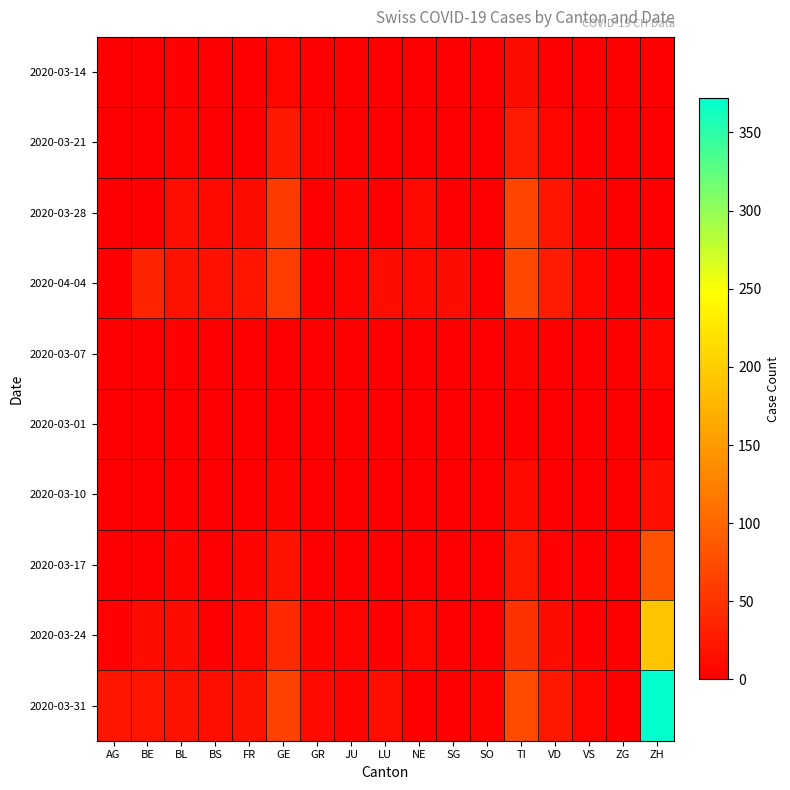

Reading left to right, transcribe all the data shown in this chart.

2020-03-14: AG=0	BE=0	BL=2	BS=0	FR=0	GE=8	GR=0	JU=0	LU=0	NE=0	SG=0	SO=0	TI=13	VD=1	VS=0	ZG=0	ZH=0
2020-03-21: AG=0	BE=0	BL=4	BS=0	FR=0	GE=25	GR=3	JU=1	LU=0	NE=0	SG=0	SO=0	TI=28	VD=8	VS=0	ZG=0	ZH=0
2020-03-28: AG=0	BE=0	BL=14	BS=11	FR=12	GE=59	GR=0	JU=5	LU=0	NE=11	SG=0	SO=0	TI=67	VD=21	VS=5	ZG=0	ZH=0
2020-04-04: AG=0	BE=35	BL=19	BS=16	FR=21	GE=61	GR=0	JU=3	LU=12	NE=10	SG=13	SO=0	TI=72	VD=28	VS=7	ZG=0	ZH=0
2020-03-07: AG=0	BE=0	BL=2	BS=0	FR=0	GE=0	GR=0	JU=0	LU=0	NE=0	SG=0	SO=0	TI=4	VD=0	VS=0	ZG=0	ZH=6
2020-03-01: AG=0	BE=0	BL=0	BS=0	FR=0	GE=0	GR=0	JU=0	LU=0	NE=0	SG=0	SO=0	TI=0	VD=0	VS=0	ZG=0	ZH=0
2020-03-10: AG=0	BE=0	BL=1	BS=0	FR=0	GE=4	GR=0	JU=0	LU=0	NE=0	SG=0	SO=0	TI=9	VD=1	VS=0	ZG=0	ZH=15
2020-03-17: AG=0	BE=0	BL=5	BS=0	FR=5	GE=19	GR=1	JU=0	LU=0	NE=0	SG=0	SO=0	TI=24	VD=2	VS=0	ZG=0	ZH=81
2020-03-24: AG=2	BE=13	BL=13	BS=0	FR=7	GE=41	GR=5	JU=4	LU=0	NE=8	SG=0	SO=0	TI=48	VD=13	VS=1	ZG=0	ZH=191
2020-03-31: AG=22	BE=23	BL=18	BS=15	FR=20	GE=64	GR=10	JU=5	LU=14	NE=1	SG=0	SO=3	TI=73	VD=24	VS=6	ZG=0	ZH=372